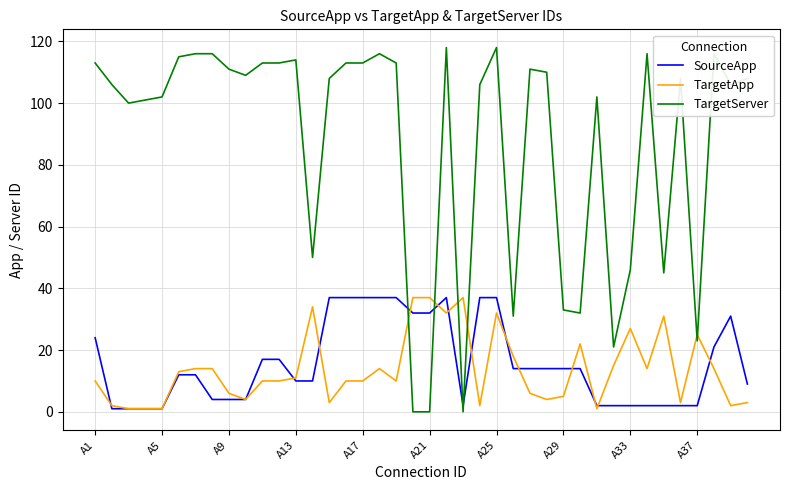

After their last crossing, which series has the higher values: TargetServer or SourceApp?

TargetServer